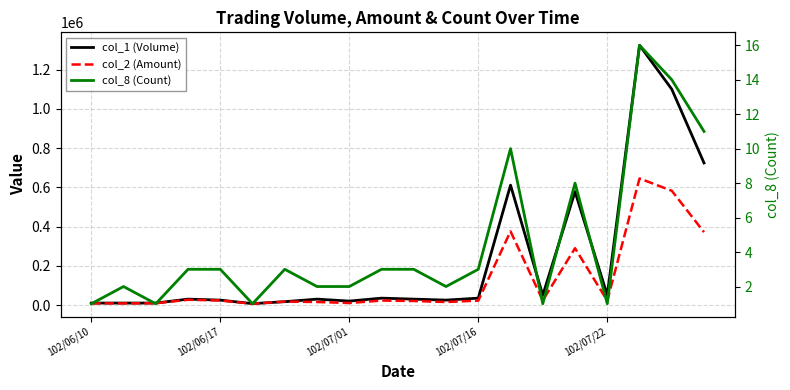

What is the sum of all col_8 (Count) values?

90